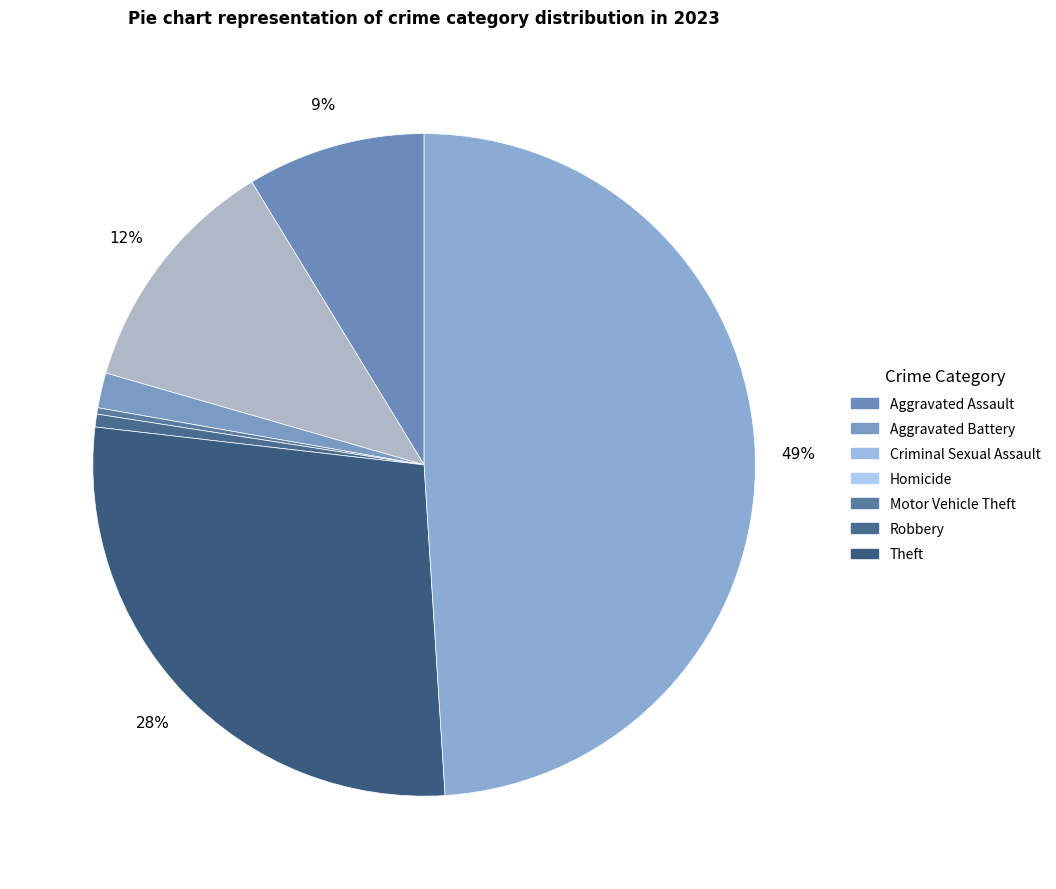

What percentage is the Theft slice, to the nearest percent?

49%